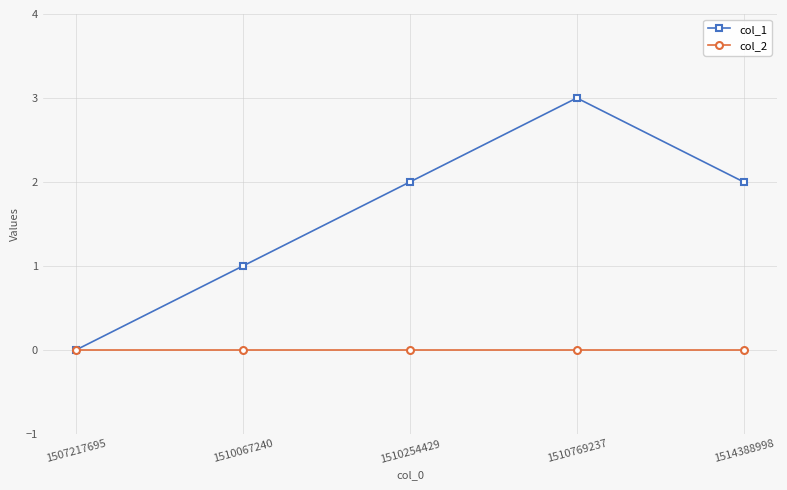

The col_1 series shows 1 at 1510769237. True or false?

False